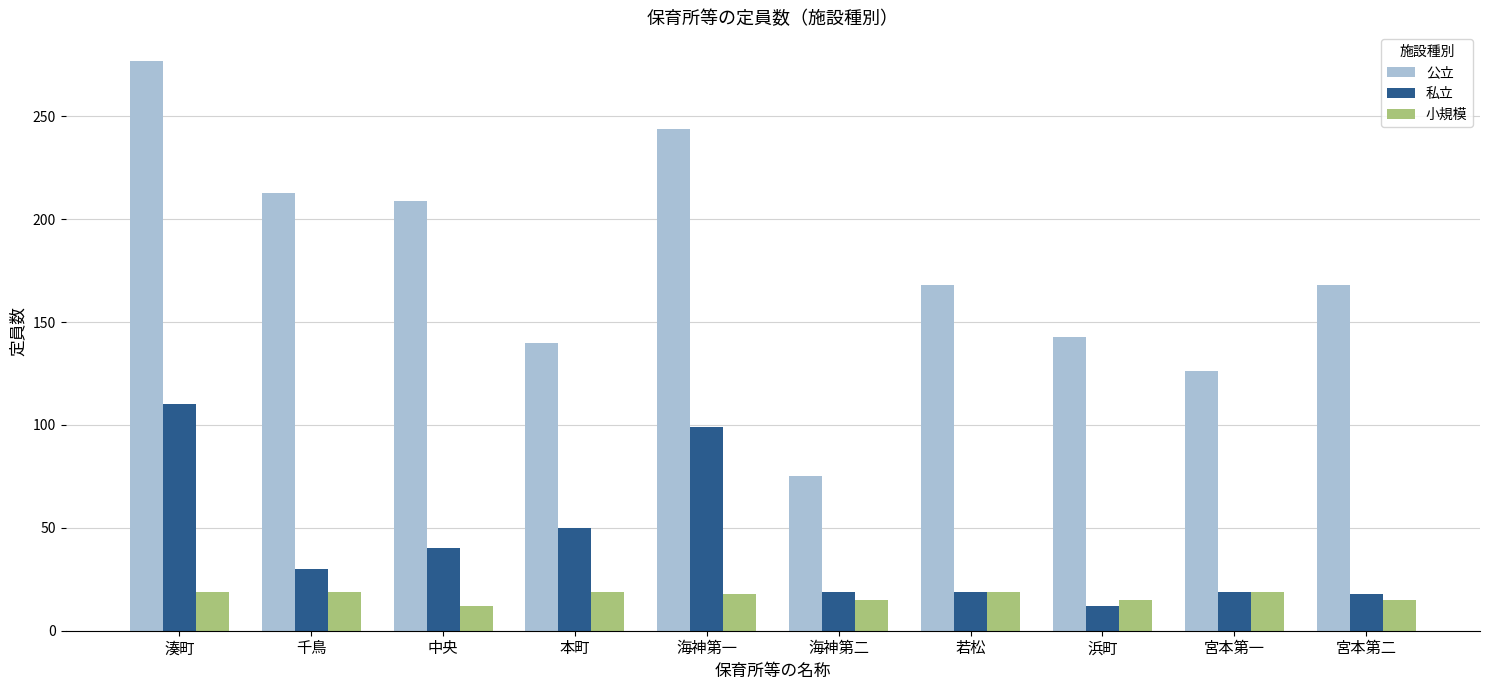

What is the sum of all 公立 values?

1763